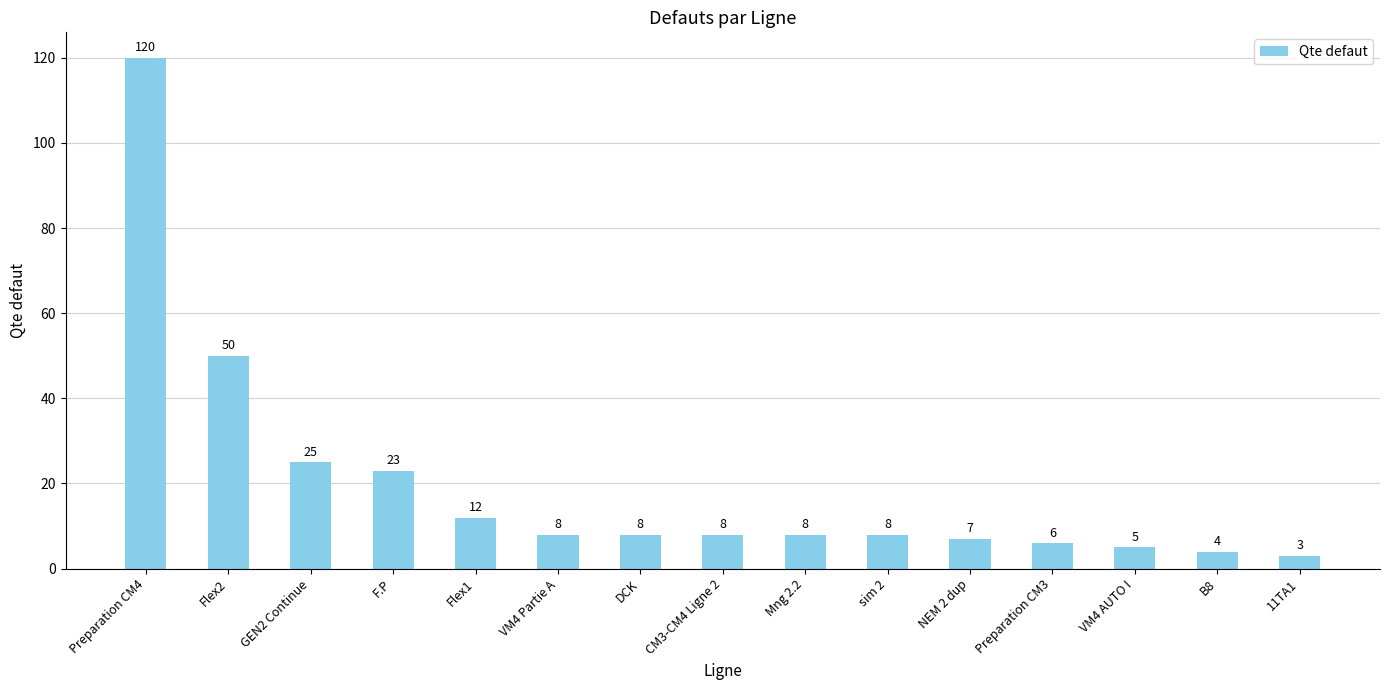

Are the bars grouped side by side (vs. stacked)?

No